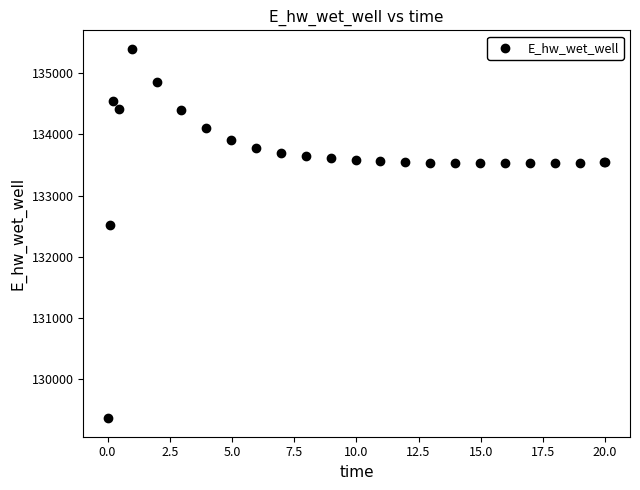

What Y value in the scatter plot is closest to 132381?

132521.8